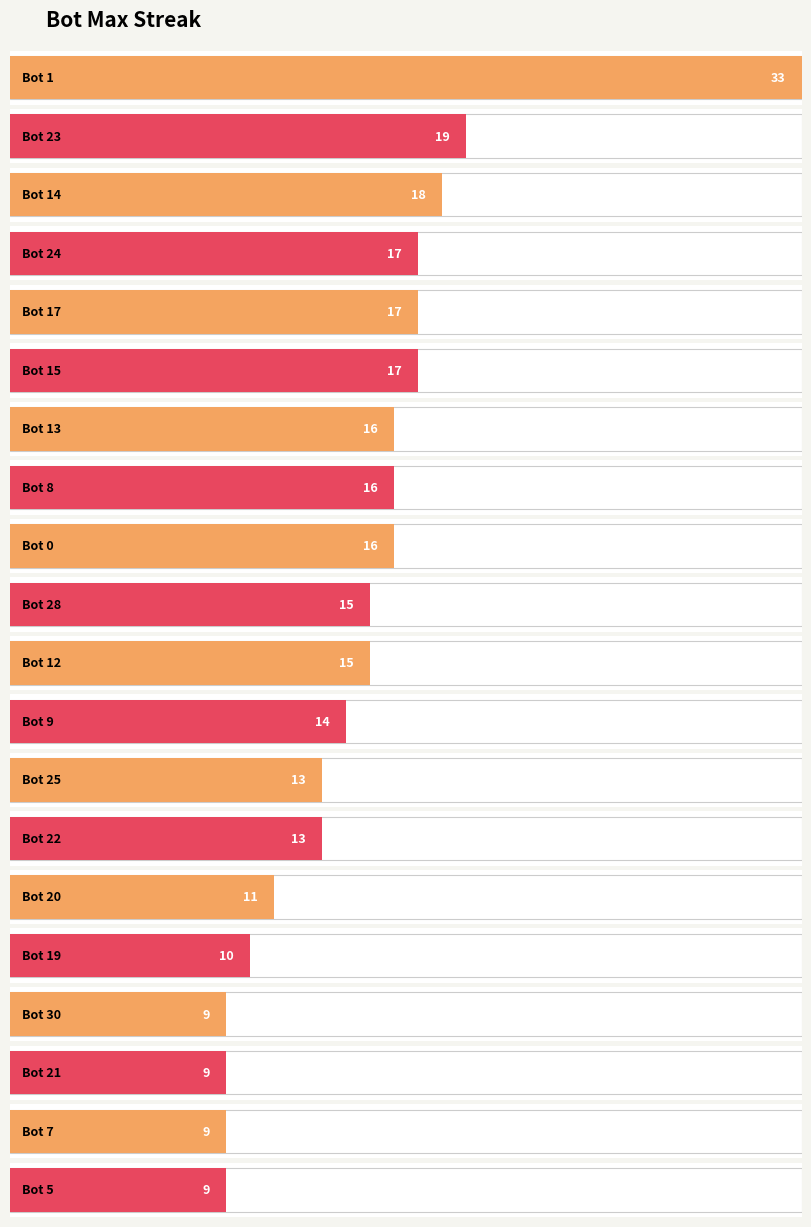

What is the difference between the second highest and second lowest values?

10